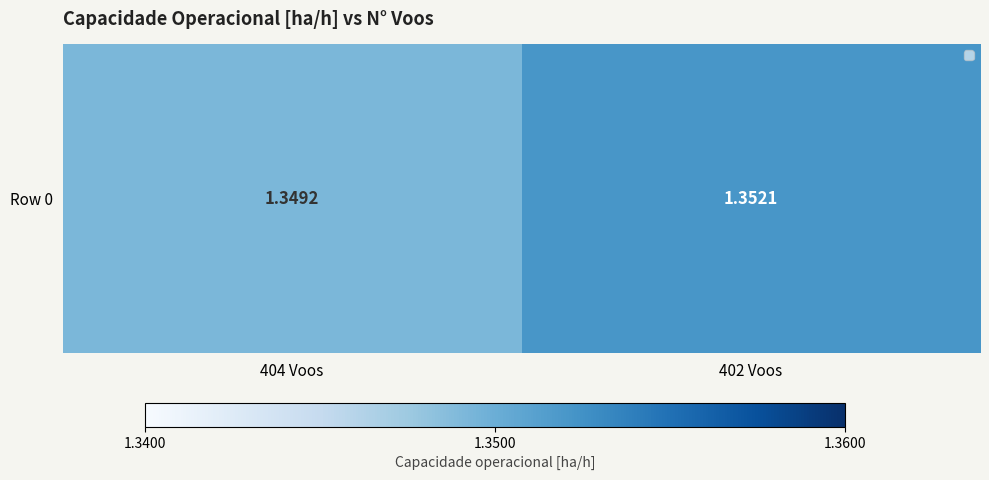

The value at 402 Voos is 0.4. True or false?

False